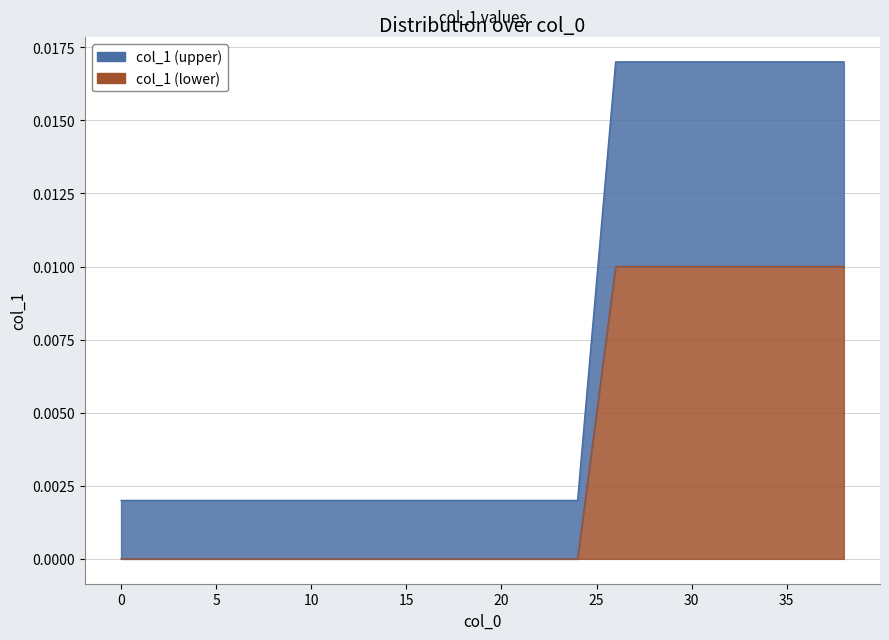

The value of col_1_upper at 8 is 0.0. True or false?

True